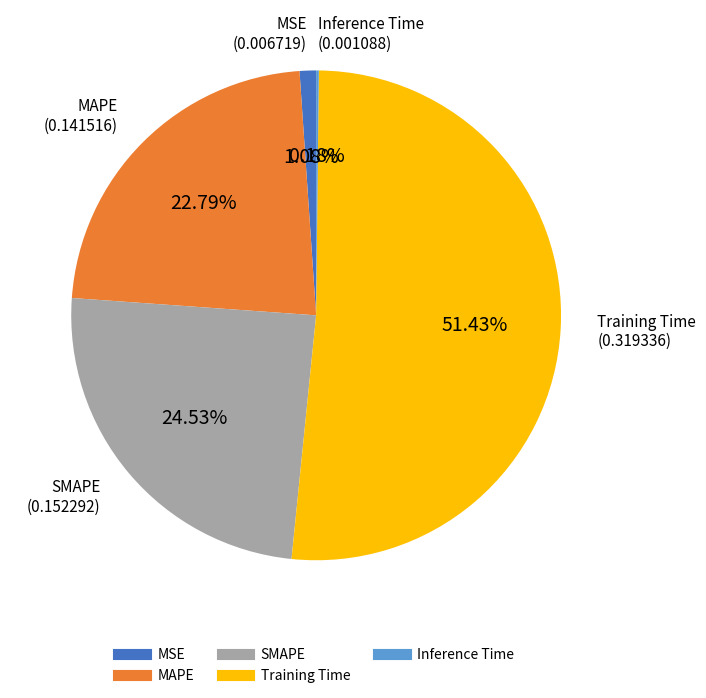

To the nearest percent, what is the difference between the largest and smallest slice percentages?

51%